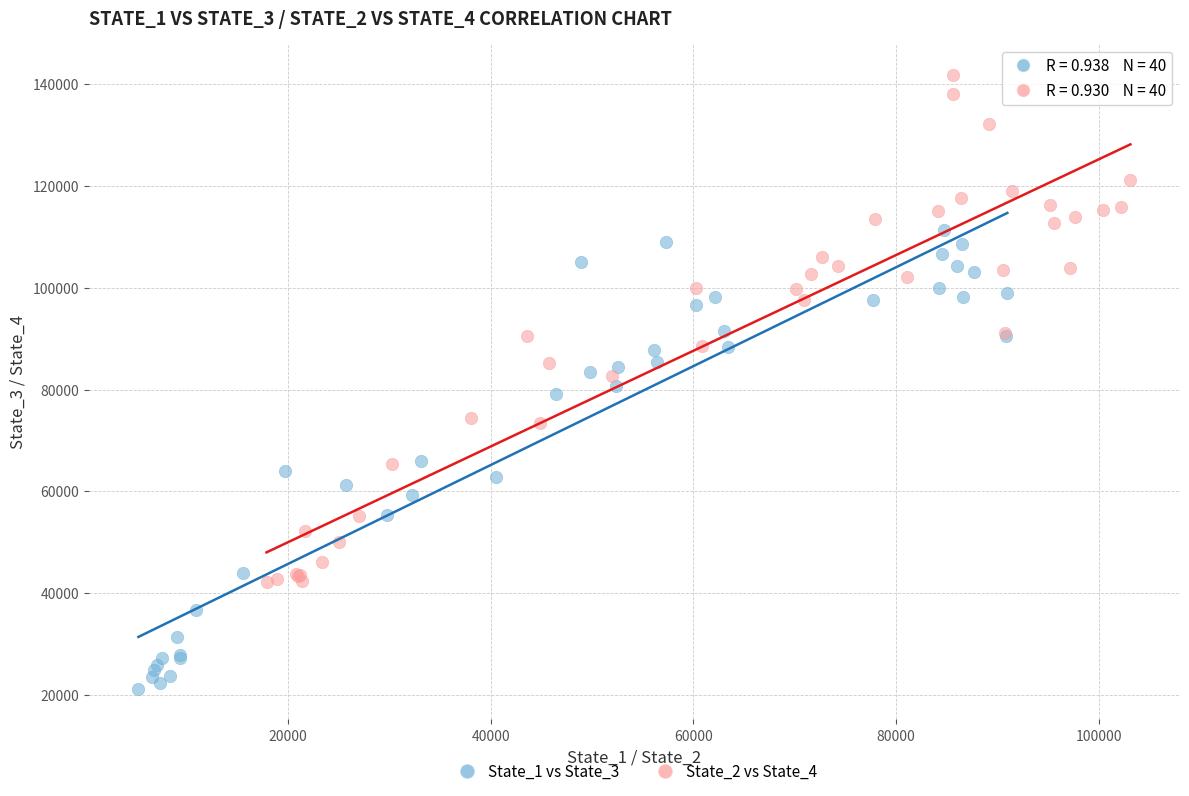

Which series reaches the maximum Y coordinate?

State_2 vs State_4